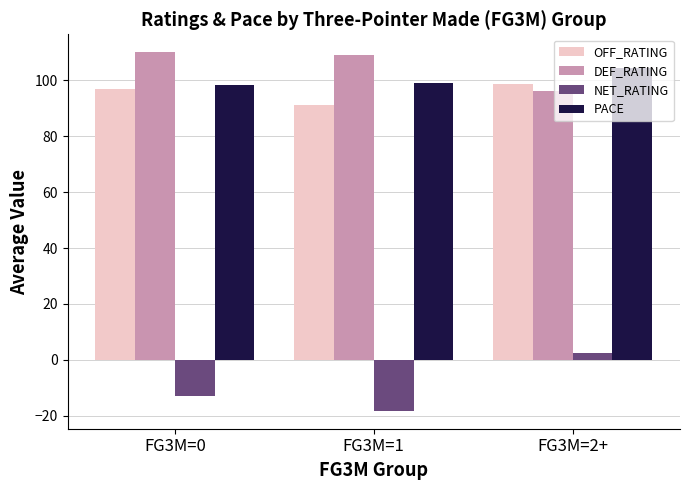

List the series in order of their peak value, highest first.

DEF_RATING, PACE, OFF_RATING, NET_RATING